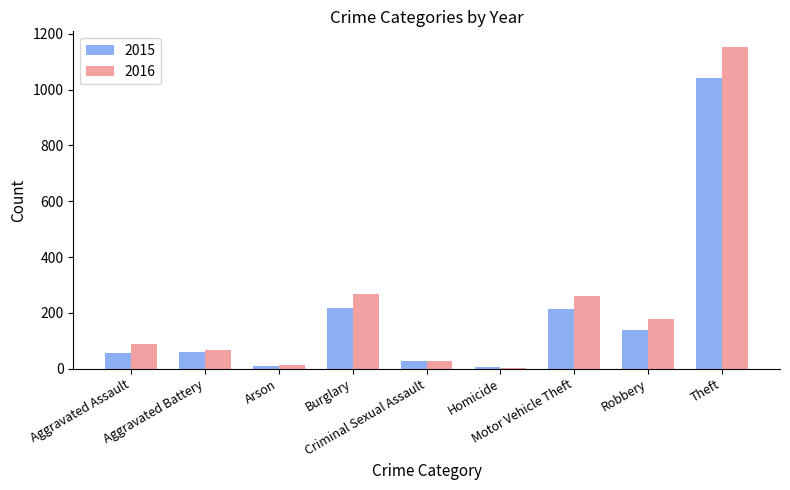

What is the sum of the 2016 values at Criminal Sexual Assault and Motor Vehicle Theft?

285